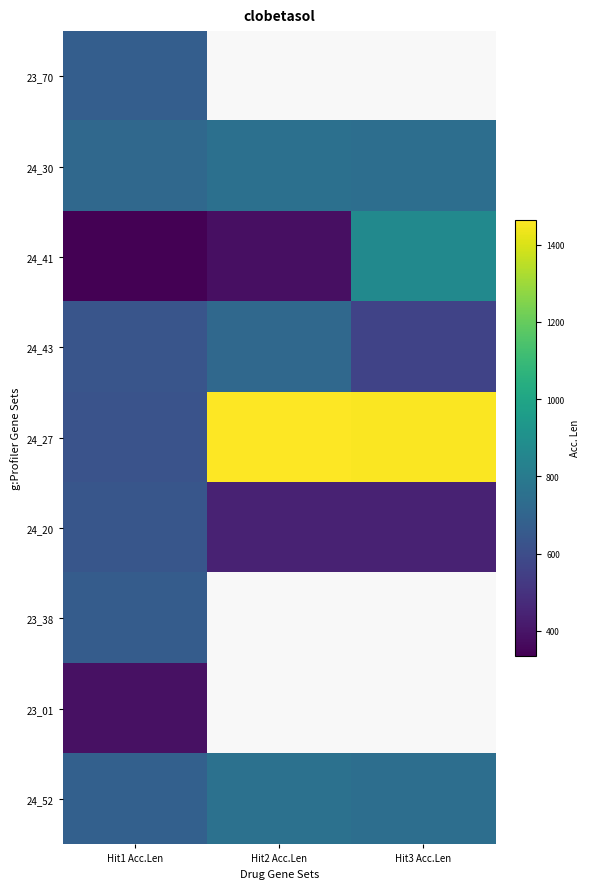

Which series has the largest total across all categories?

24_27